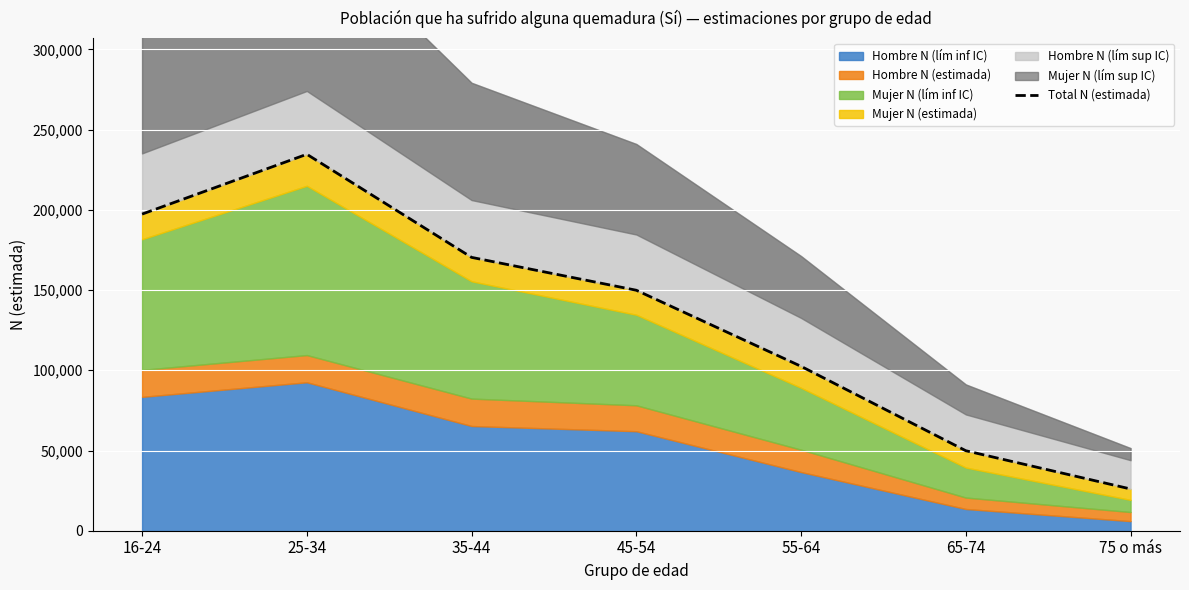

What is the change in value from 16-24 to 25-34?

+37288